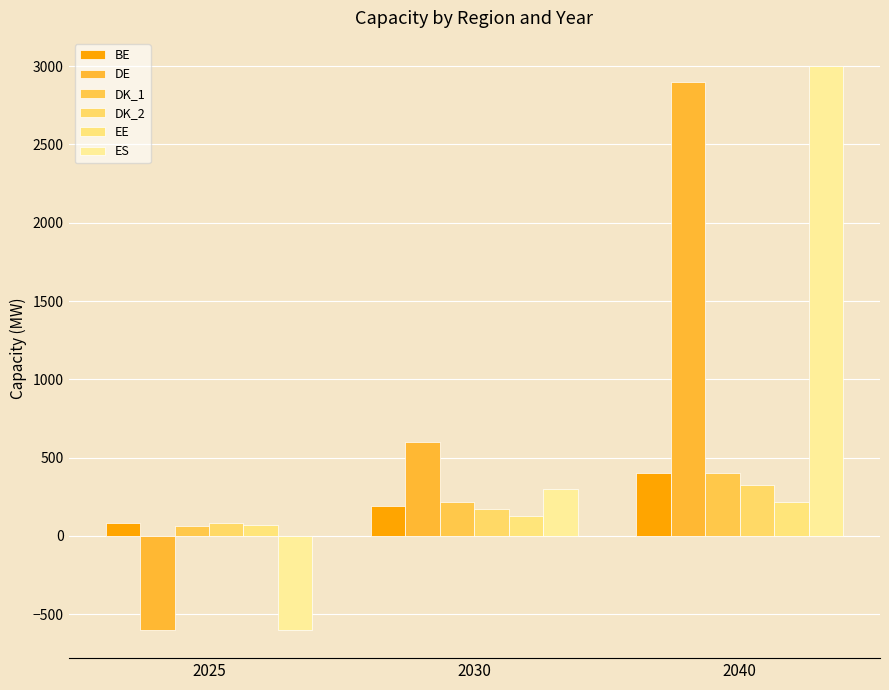

What is the value of the DK_2 bar at the 2nd from the left?

172